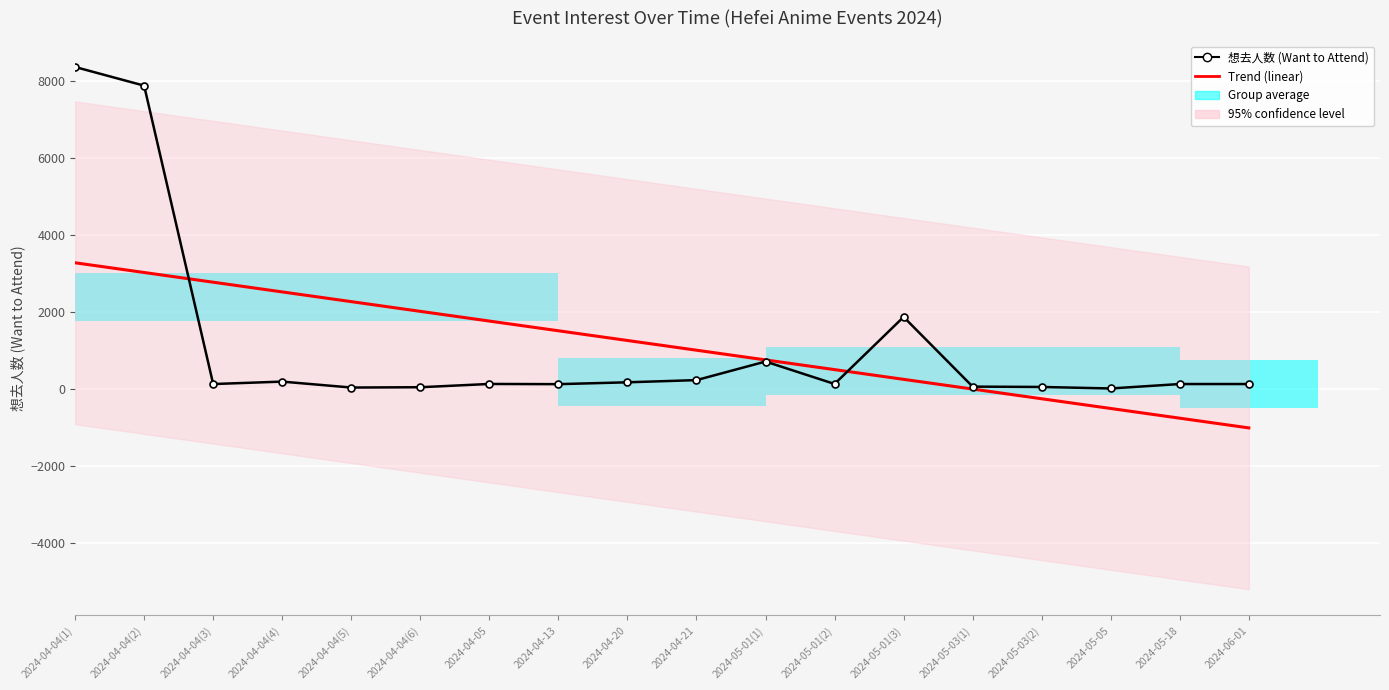

How many data points does each series have?

18